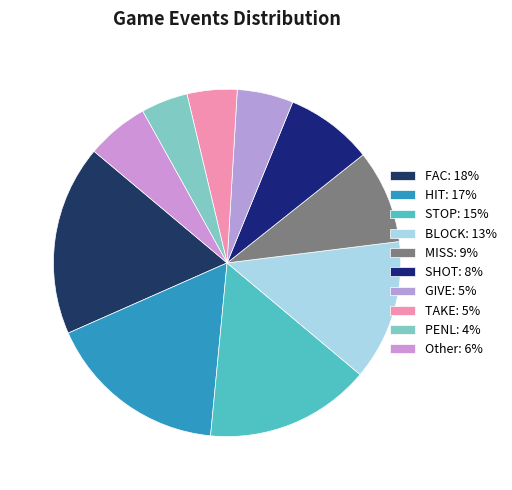

Is it true that TAKE is 5% of the pie?

True